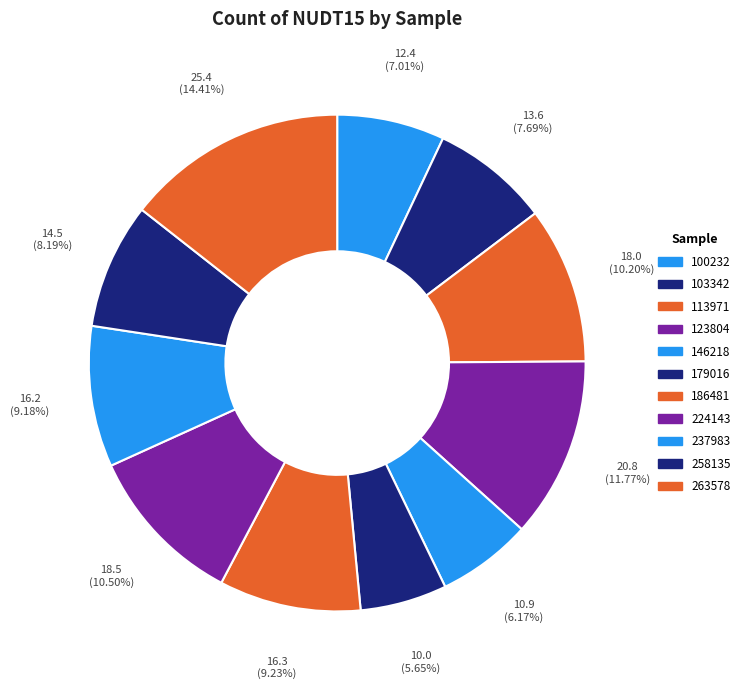

Count the number of slices in the pie.

11